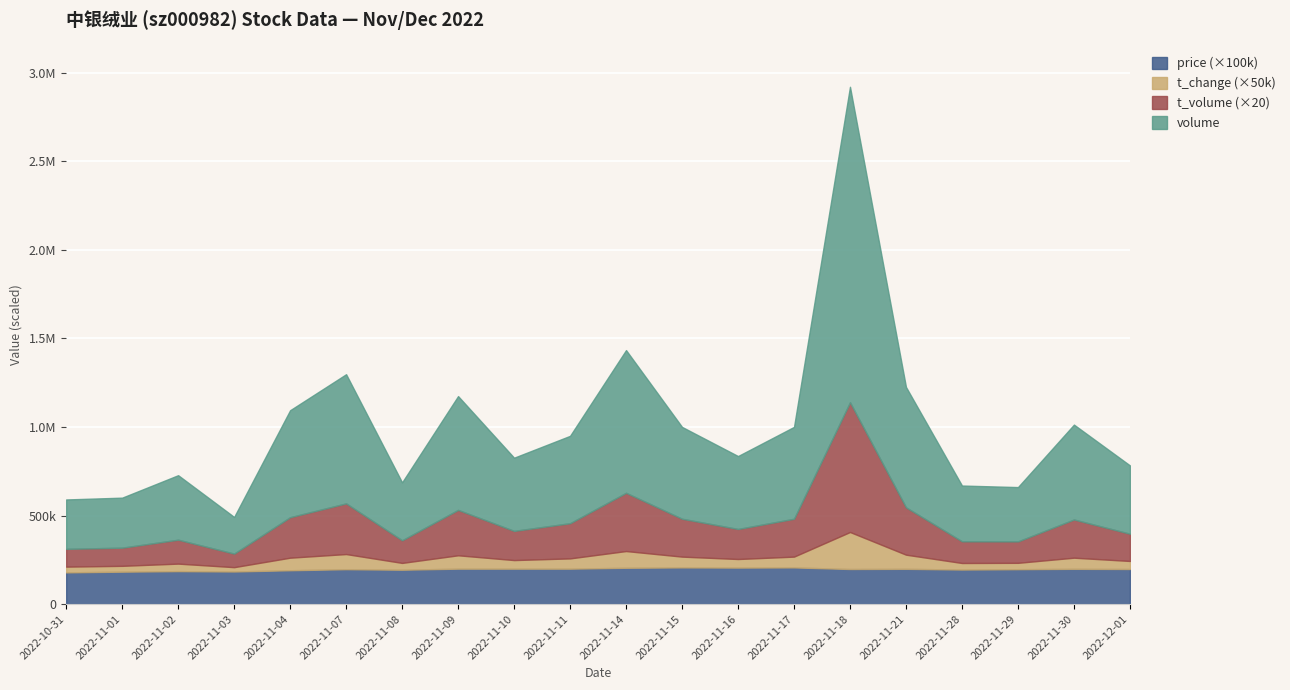

Where does the volume series first go above 493443?

2022-11-04